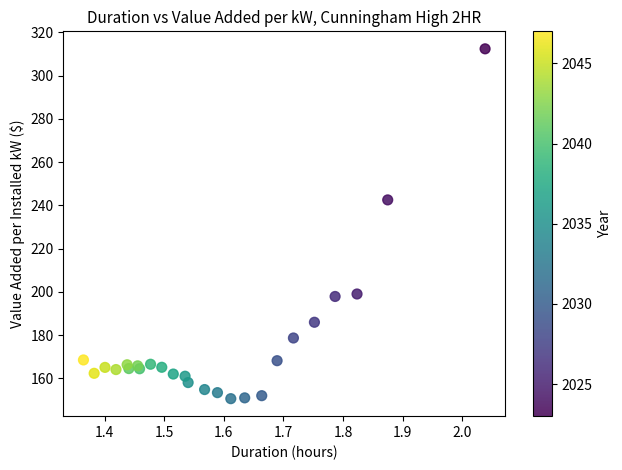

What Y value in the scatter plot is closest to 231?

242.5